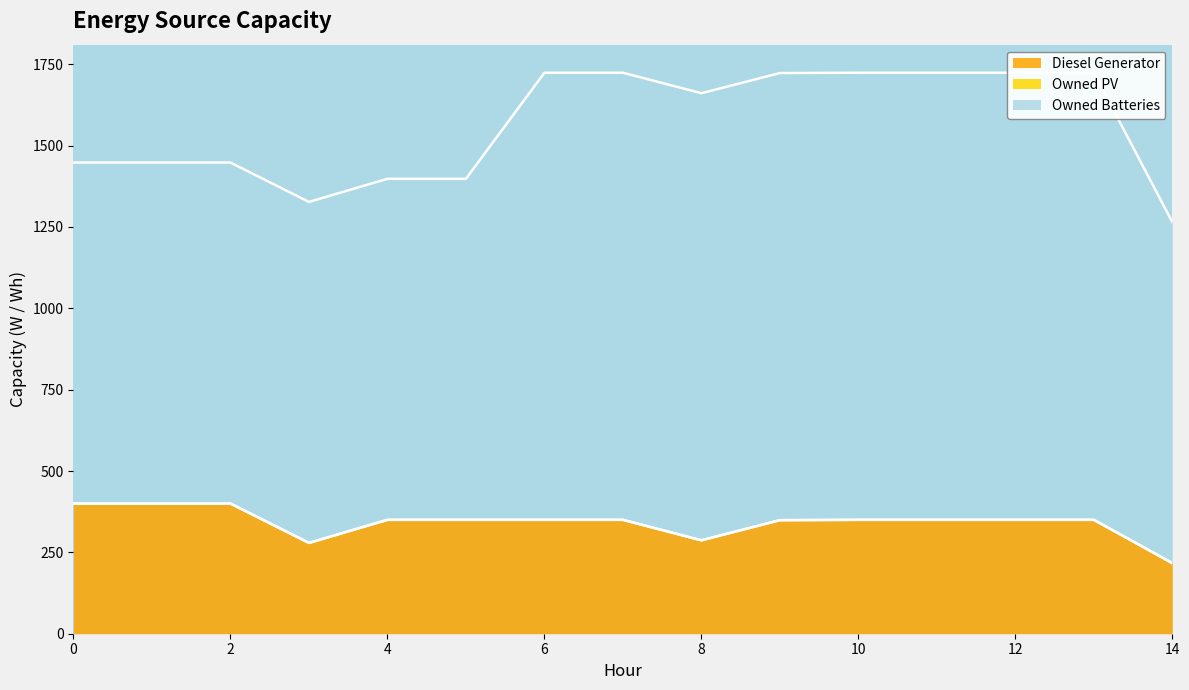

True or false: Owned Batteries and Owned PV intersect in this chart.

False